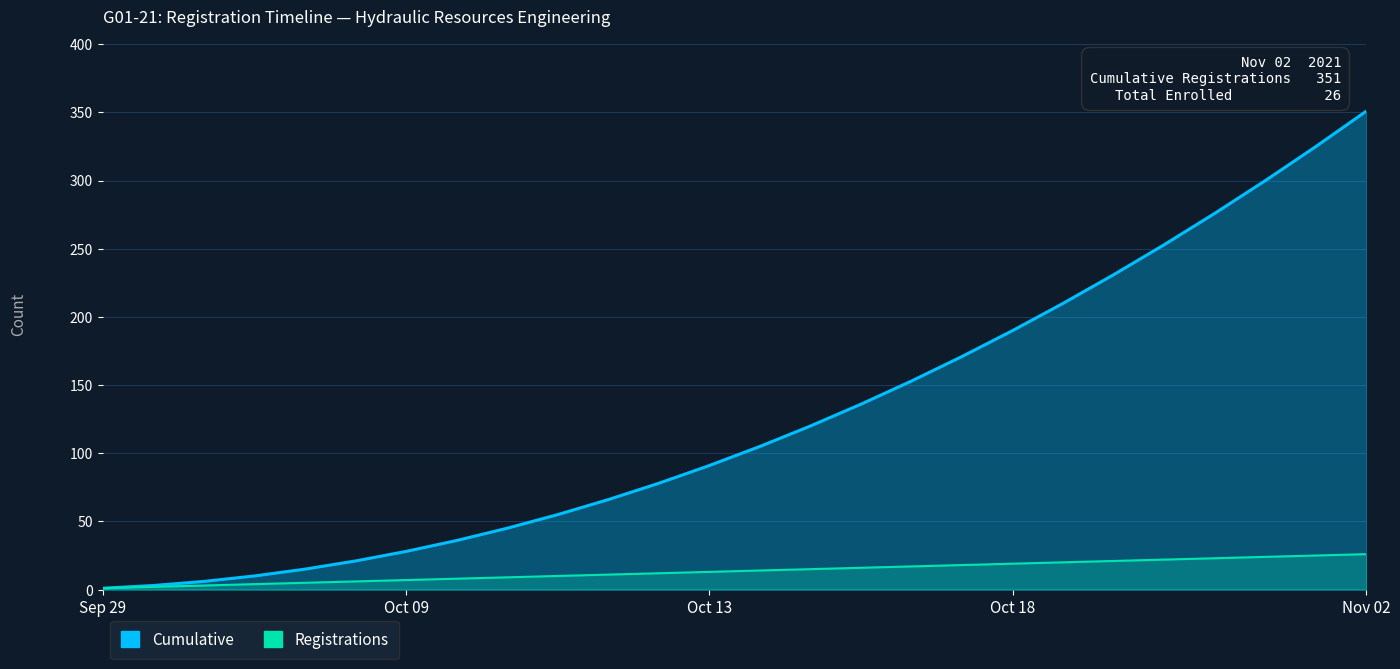

What is the minimum value shown in the chart?

1